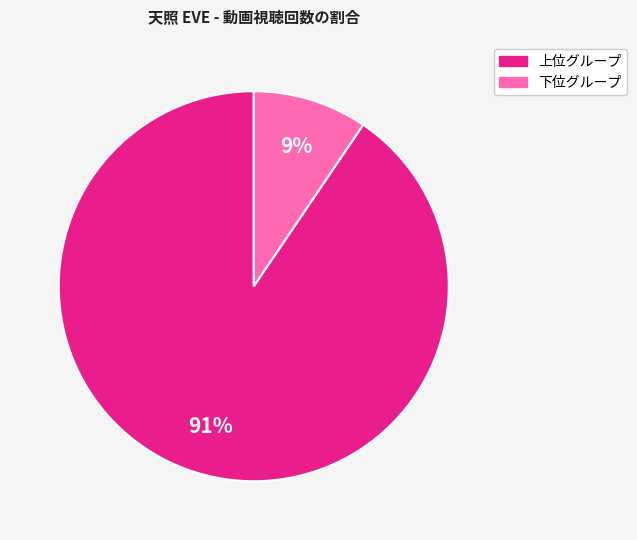

Is there a majority slice in this chart?

Yes